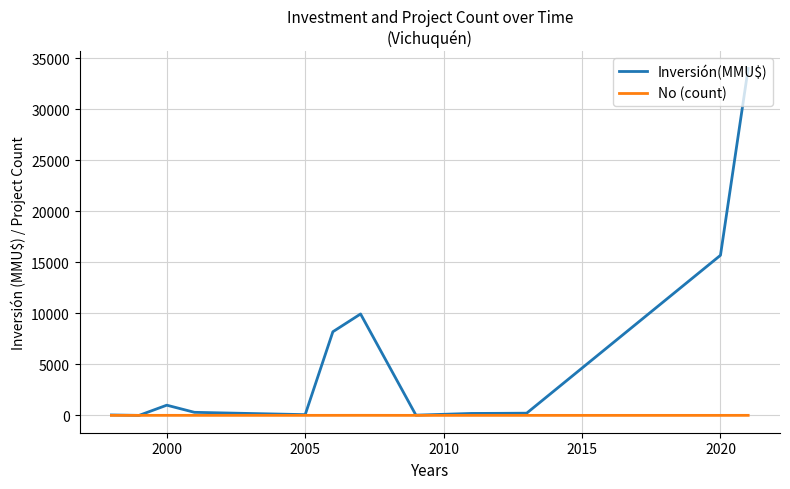

What is the maximum value shown in the chart?

34000